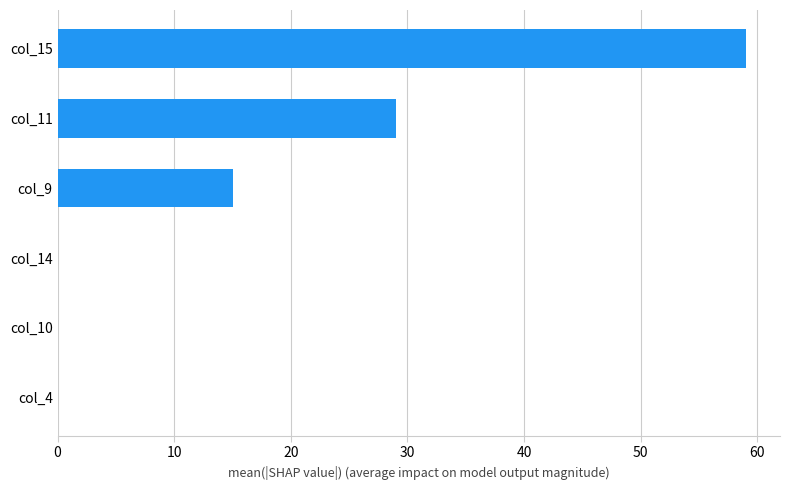

What is the maximum value shown in the chart?

59.0